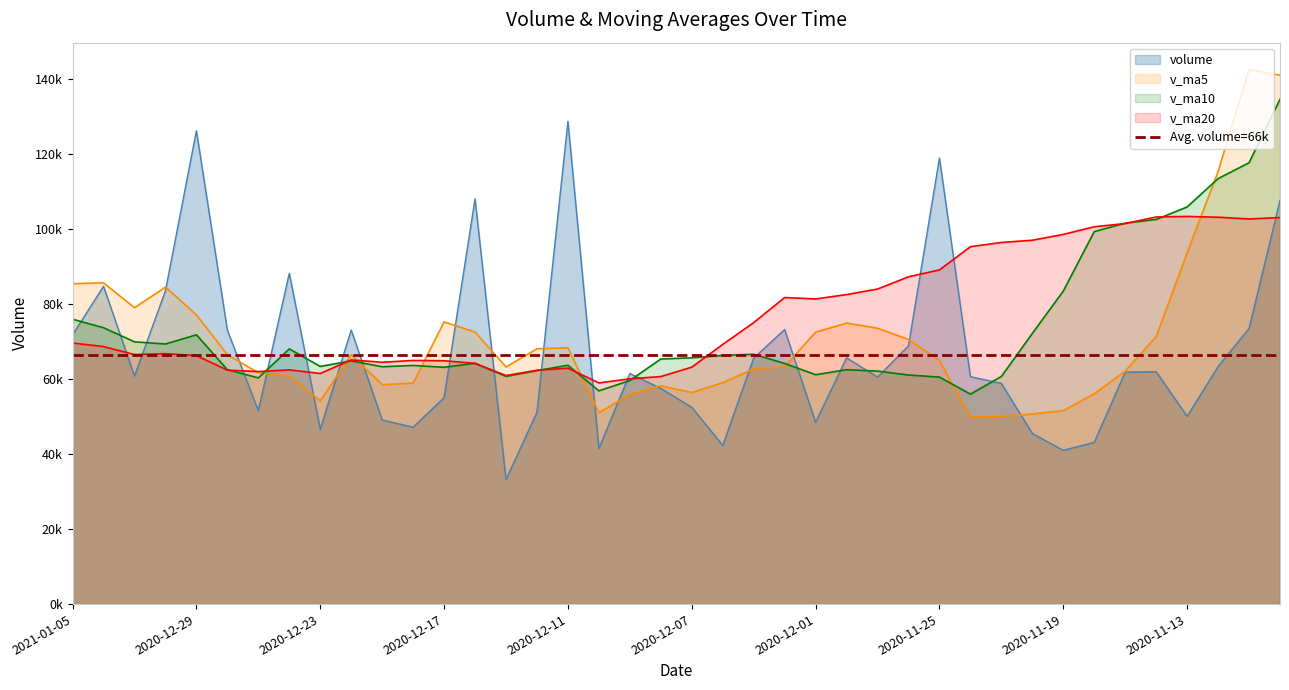

What is the minimum value shown in the chart?

33206.3